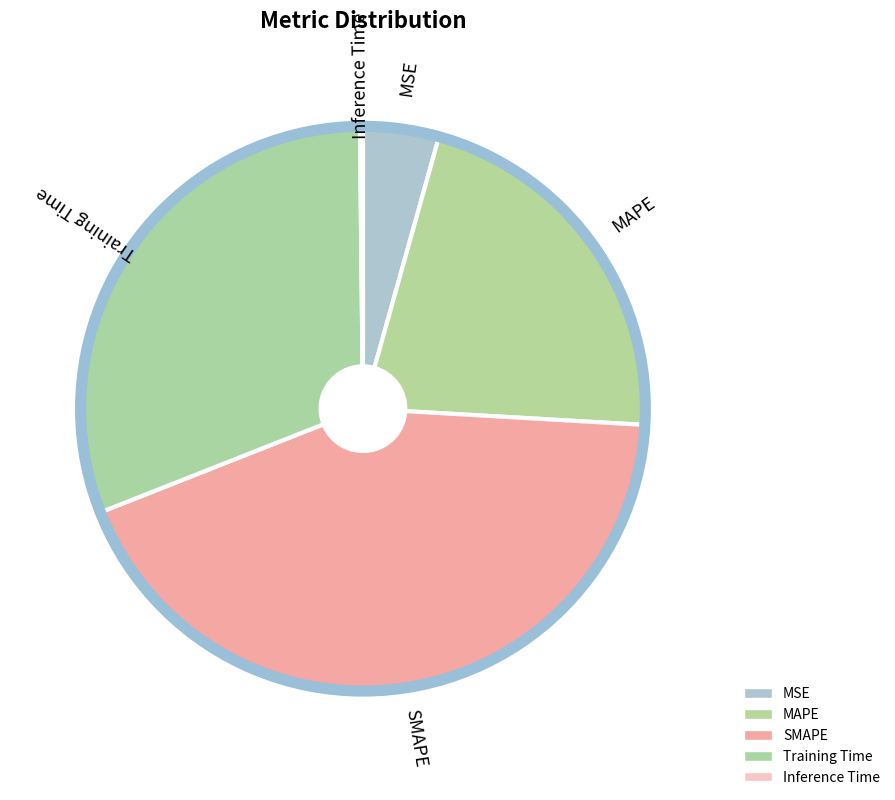

What is the largest slice in the pie chart?

SMAPE